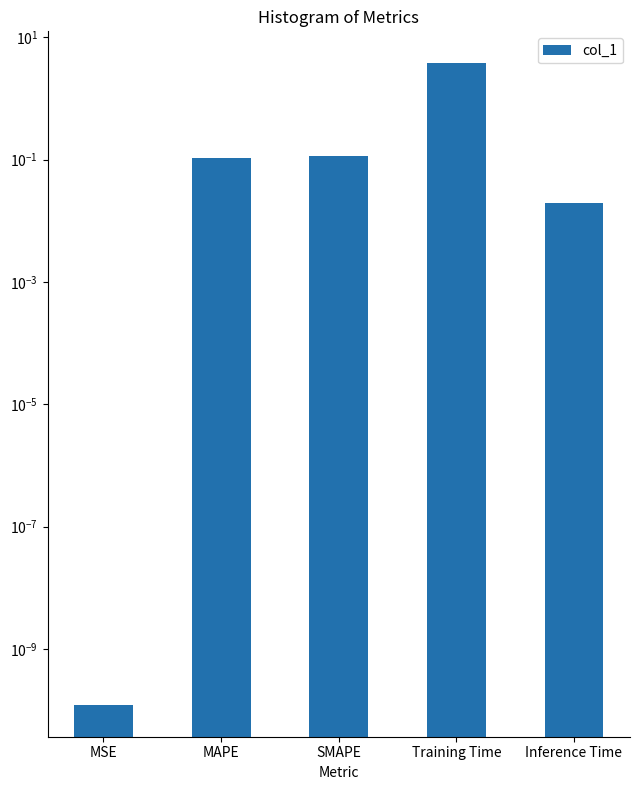

List the labels in order of value, smallest first.

MSE, Inference Time, MAPE, SMAPE, Training Time